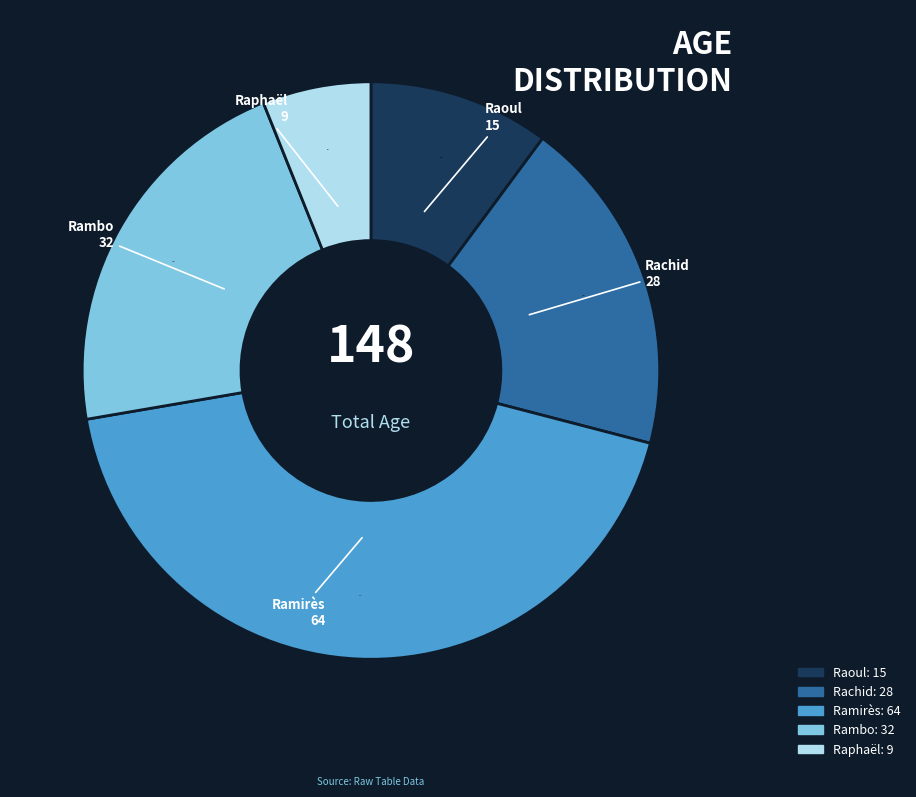

What is the smallest slice in the pie chart?

Raphaël